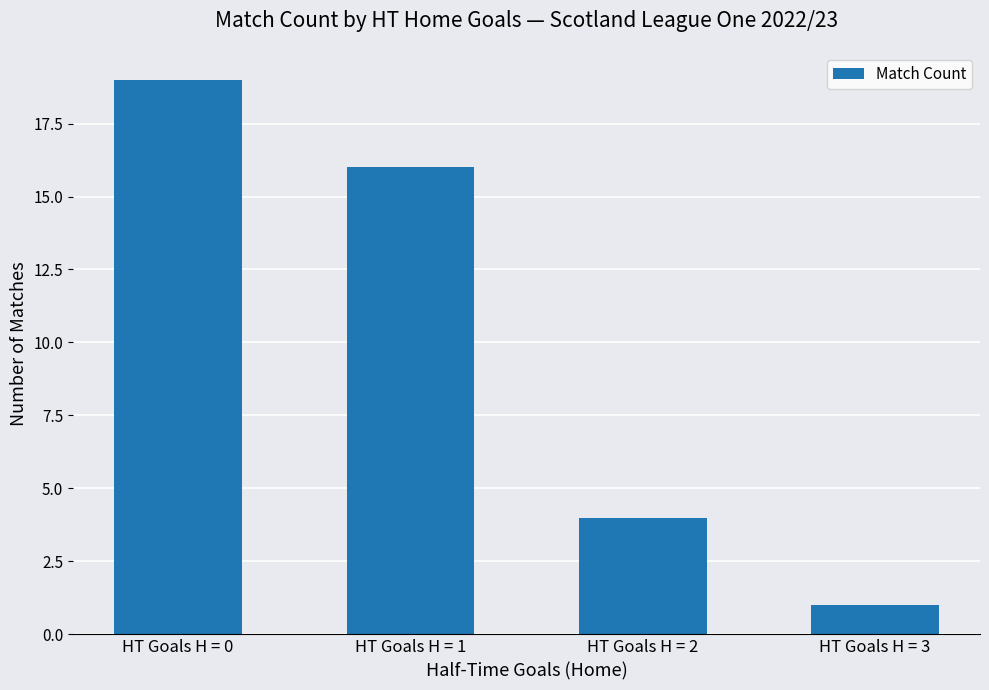

Reading left to right, list all the values displayed in this chart.

19	16	4	1